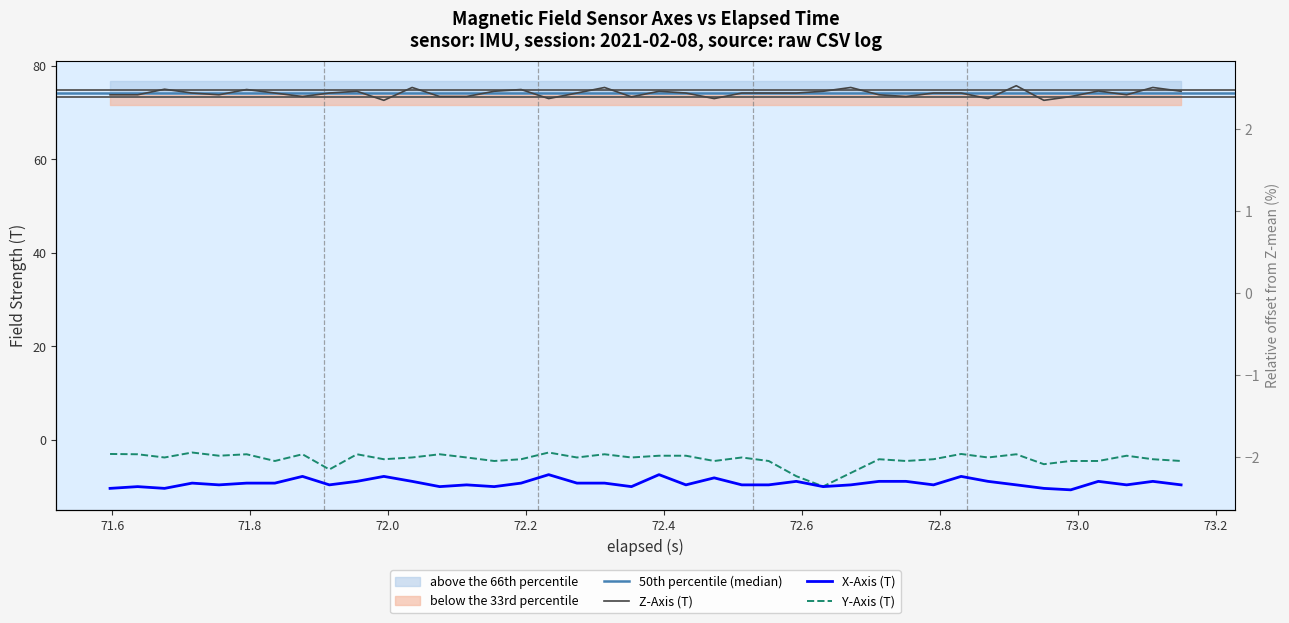

Is this an area chart (filled region under the line)?

No